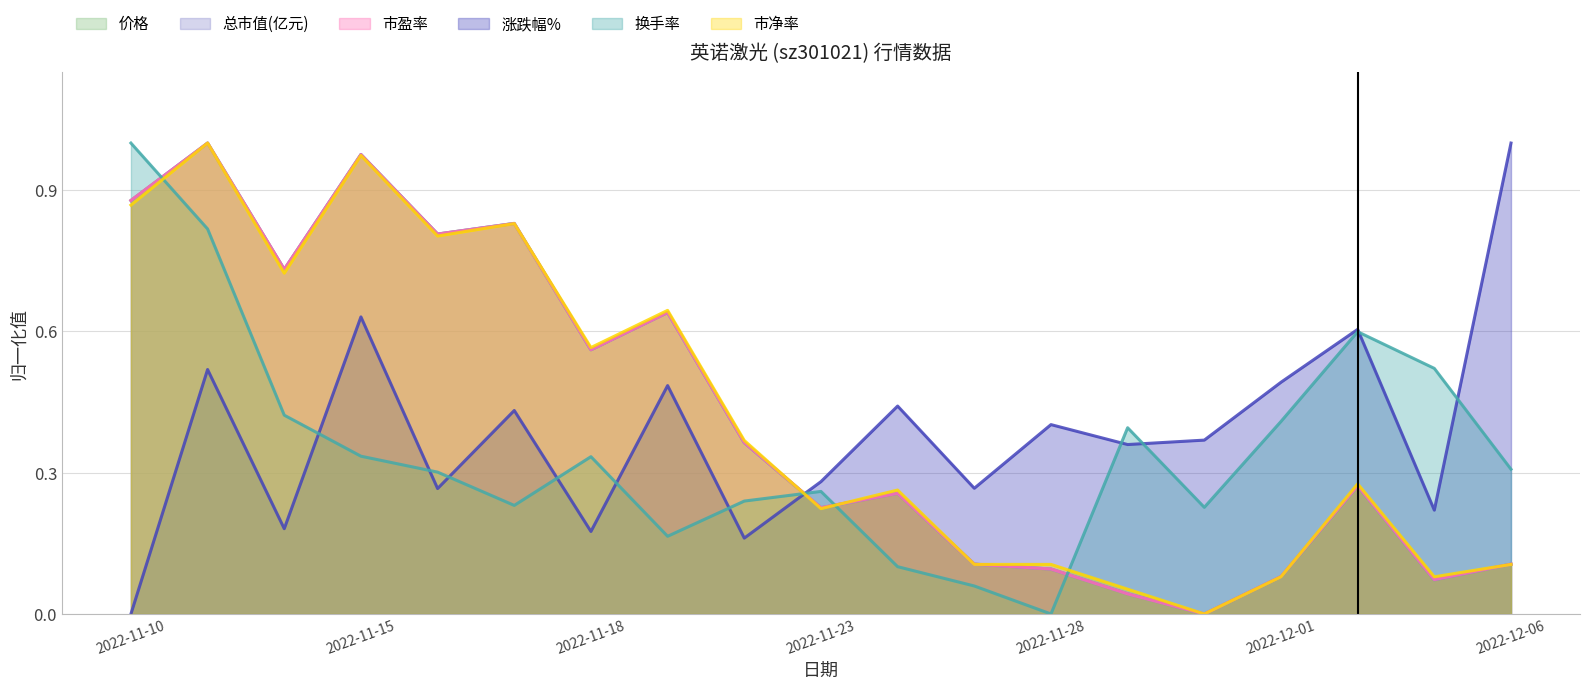

How many lines are shown in the chart?

6